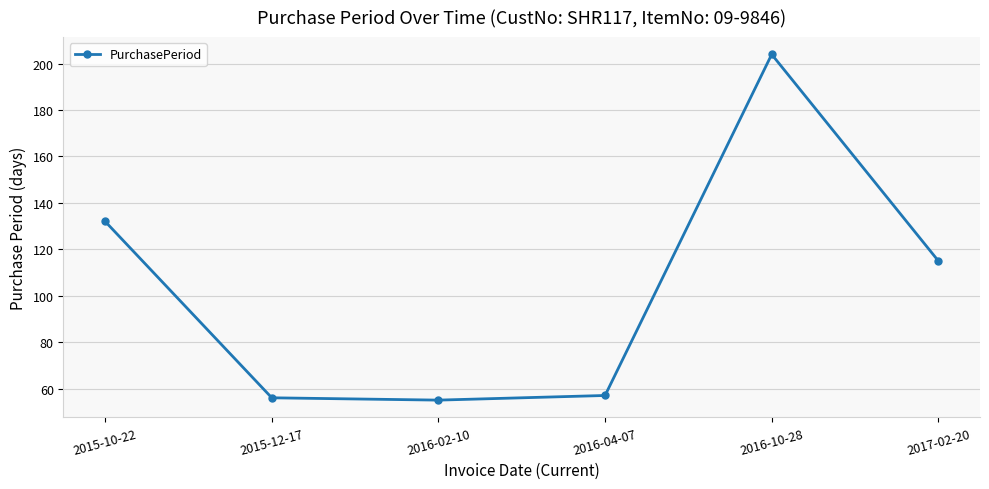

Reading right to left, transcribe all the data shown in this chart.

2017-02-20=115	2016-10-28=204	2016-04-07=57	2016-02-10=55	2015-12-17=56	2015-10-22=132